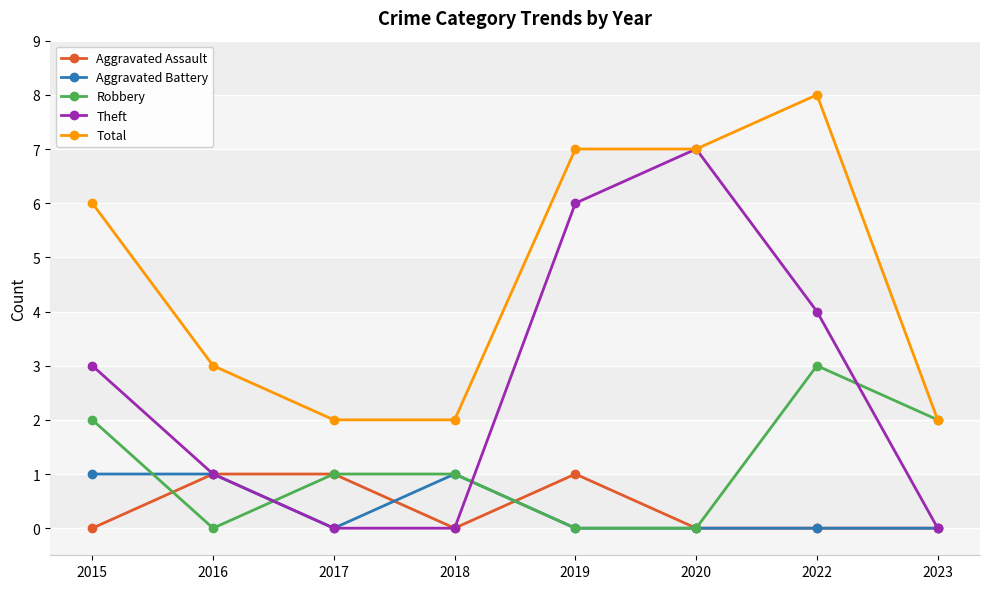

The value of Robbery at 2017 is 1. True or false?

True